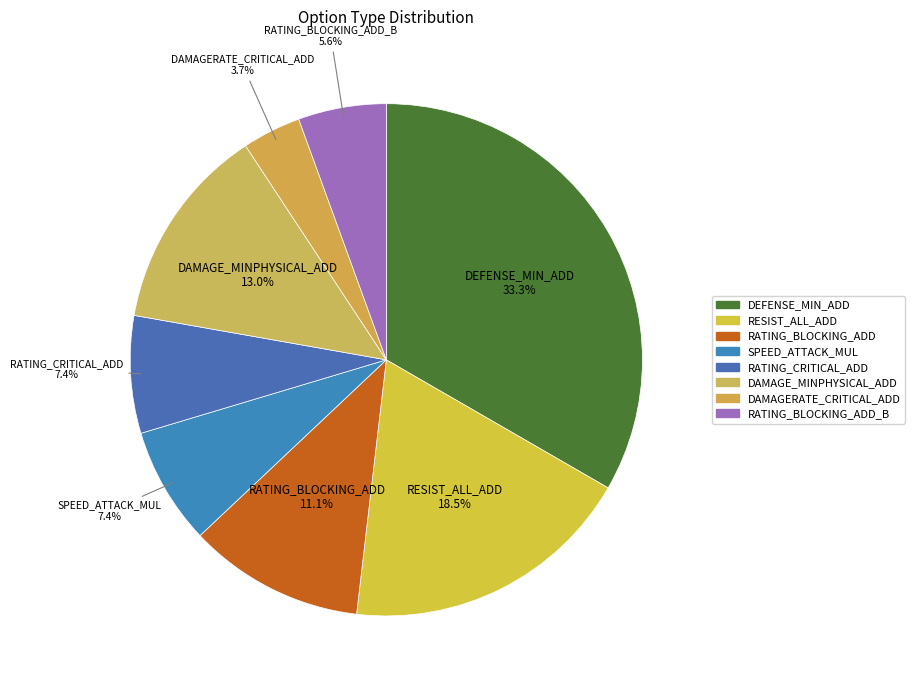

How many segments does this pie chart have?

8